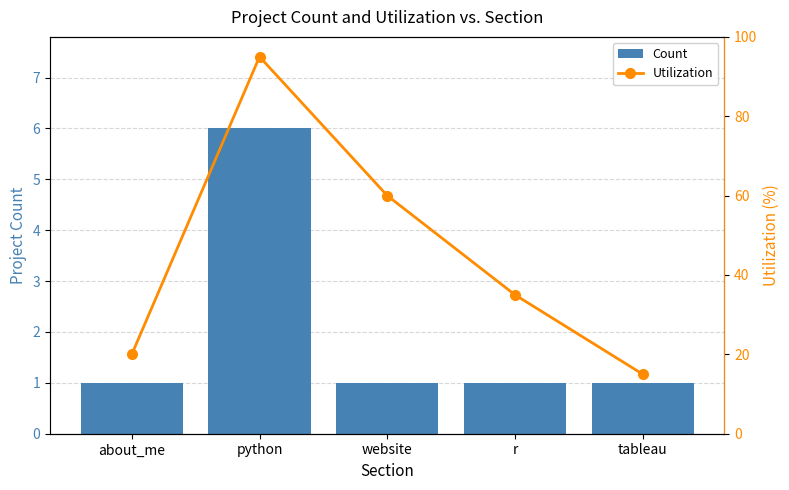

At which label does Utilization first exceed 35?

python